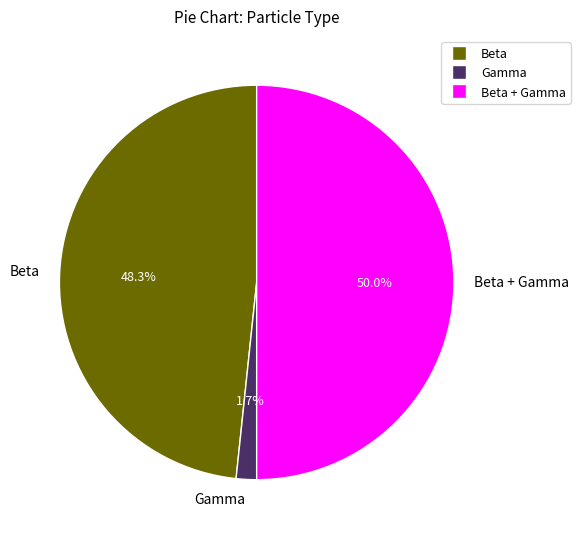

To the nearest percent, what portion does Beta represent?

48%